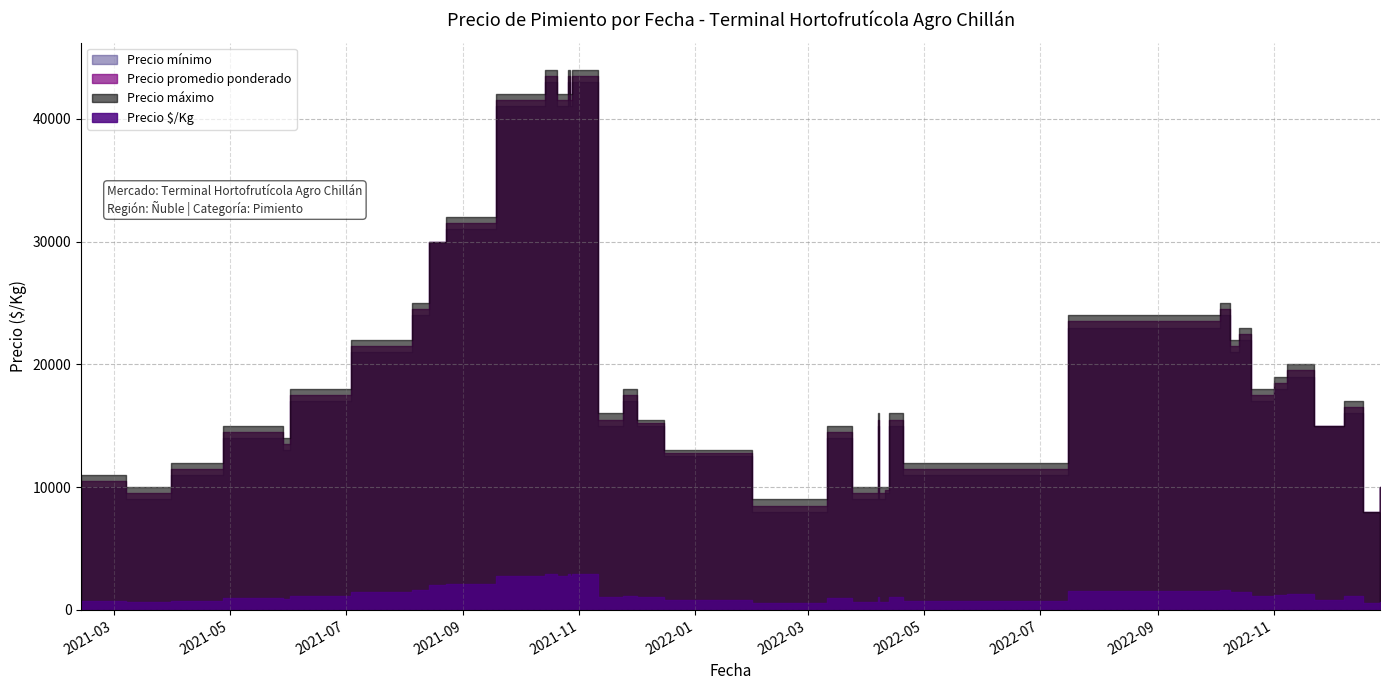

Is it true that Precio mínimo equals 30864 at 2022-10-14?

False